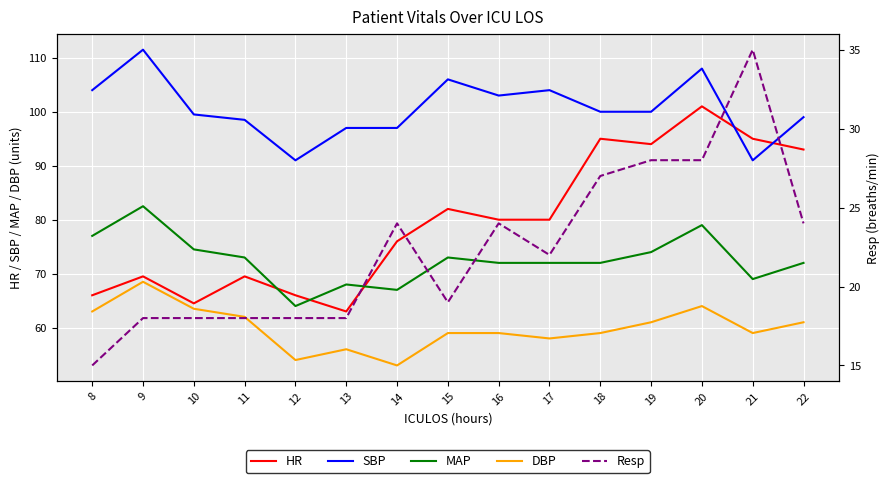

What is the greatest value displayed?

111.5